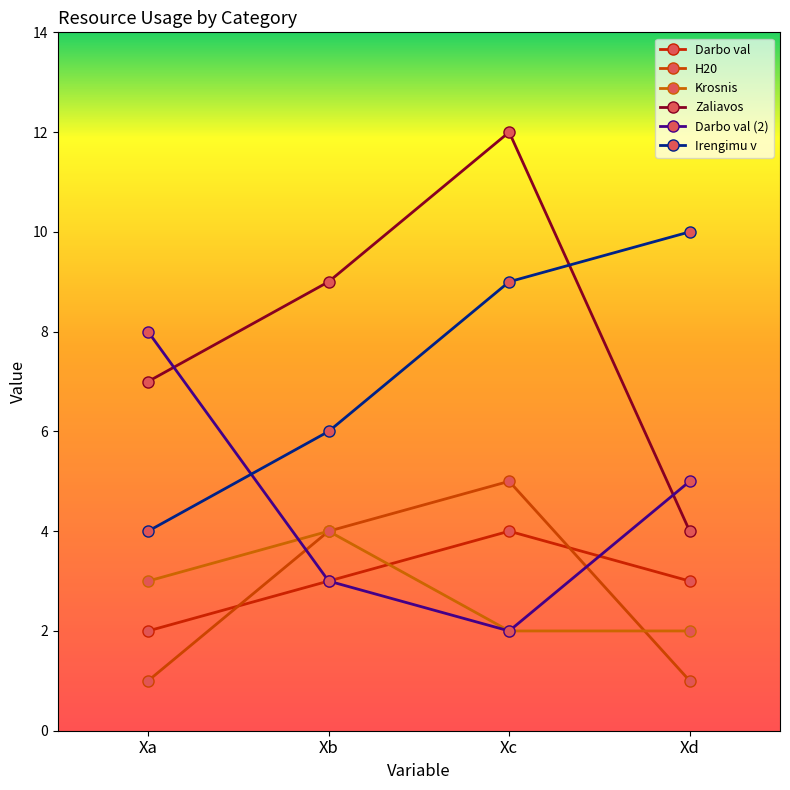

The Darbo val (2) series shows 9 at Xd. True or false?

False